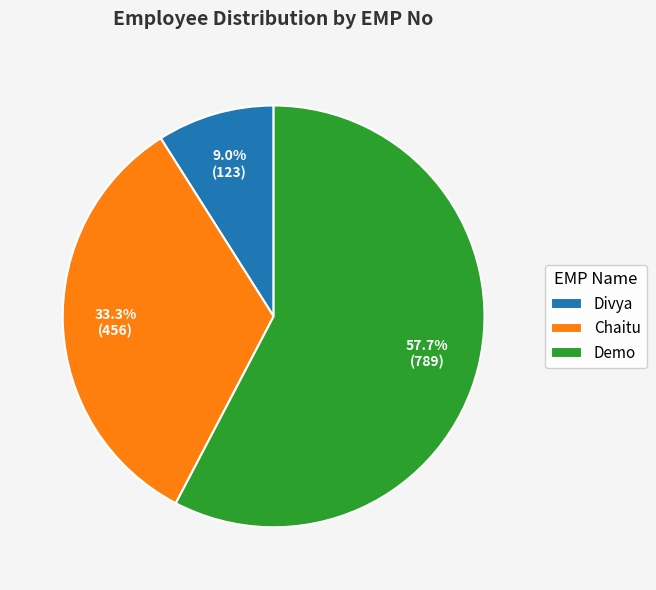

How many slices are in this pie chart?

3